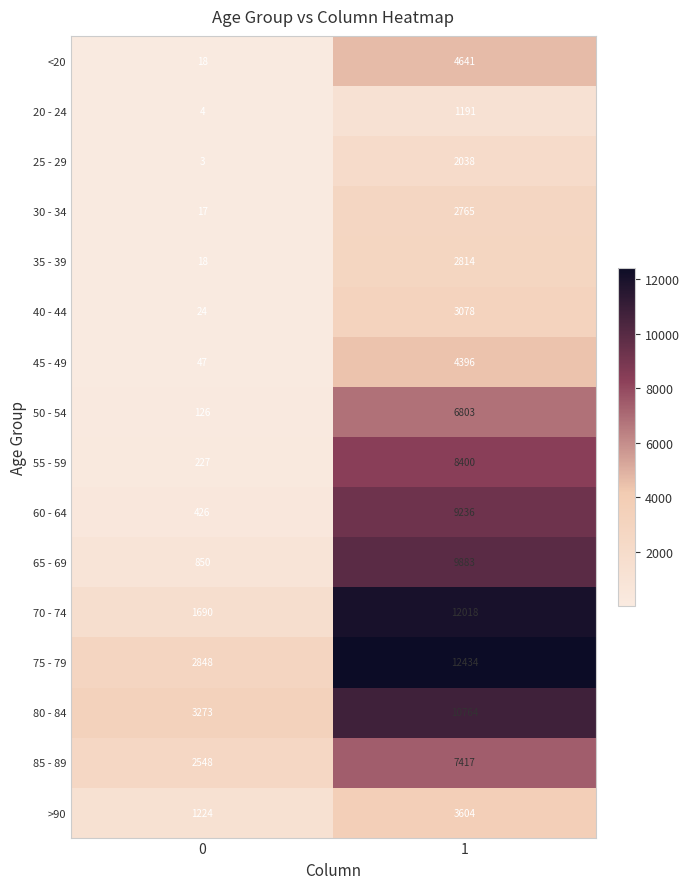

Which series has the largest total across all categories?

75 - 79